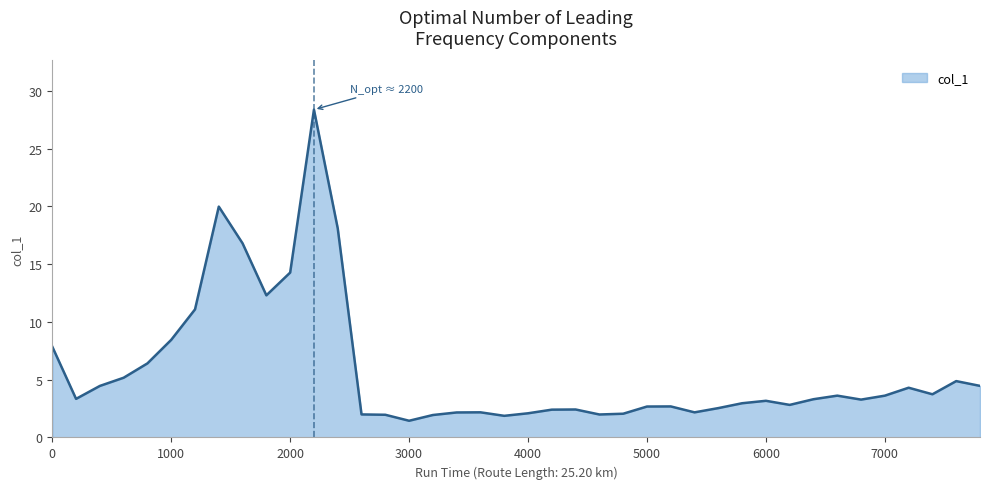

What is the maximum value shown in the chart?

28.4